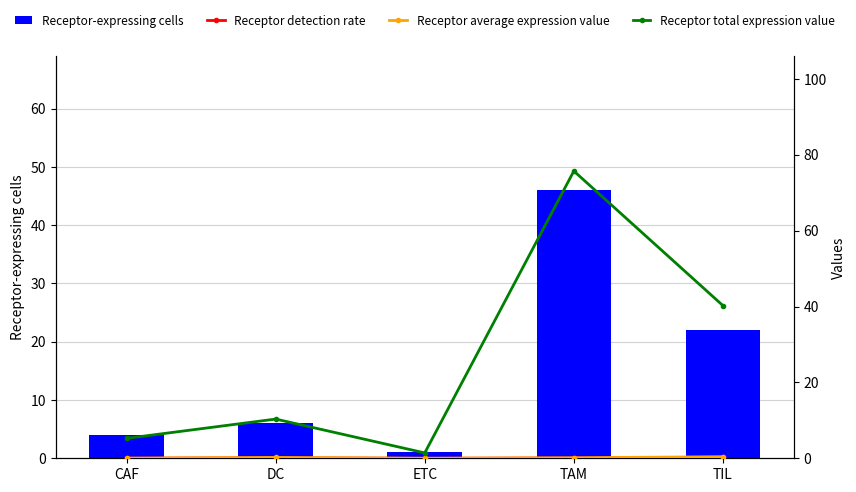

What is the label of the 4th bar from the left?

TAM